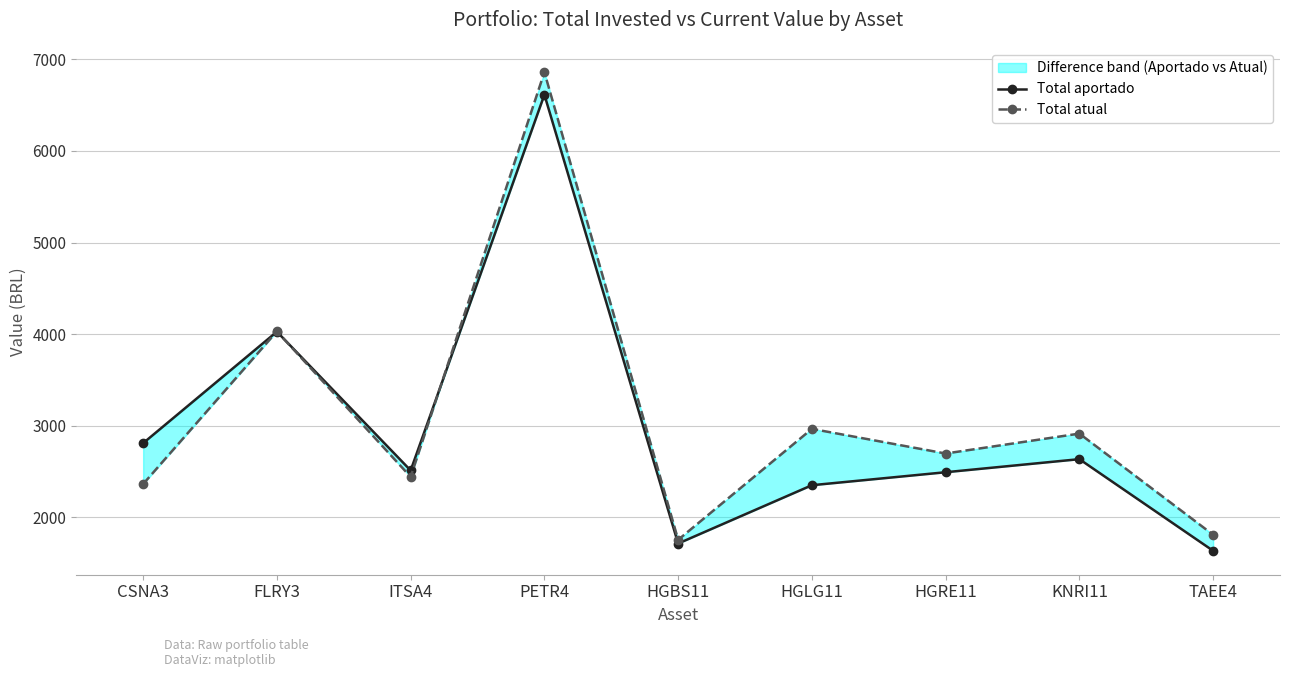

What value does the Total atual series have at FLRY3?

4030.0